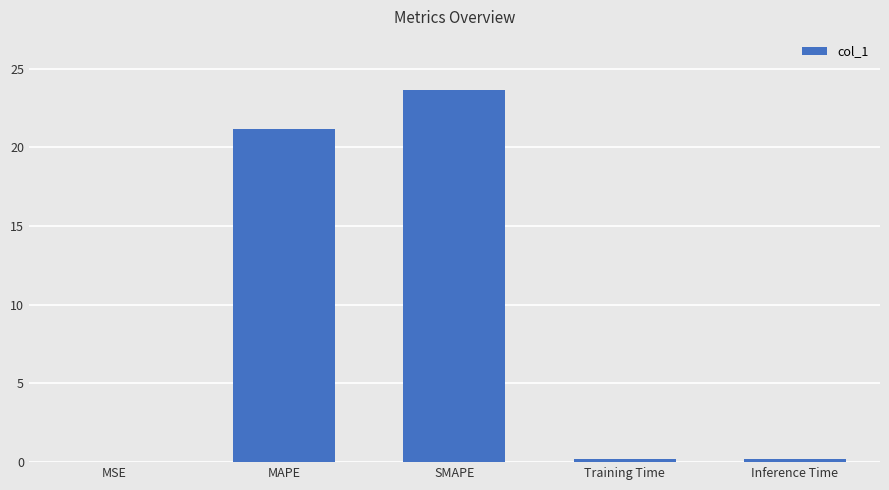

The value at MSE is 0.0. True or false?

True